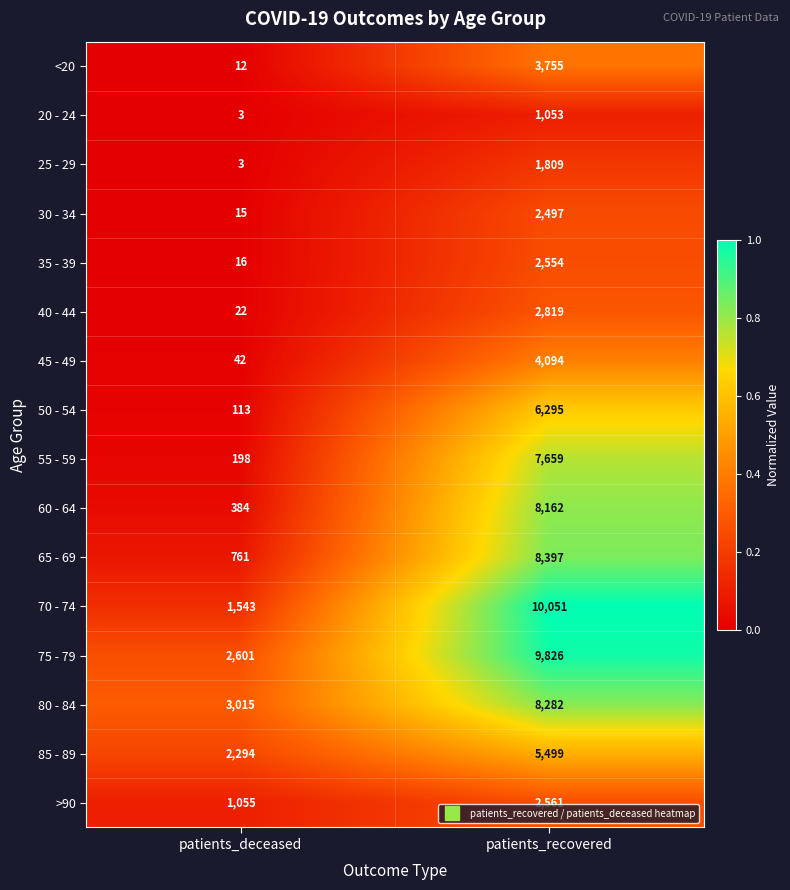

What is the sum of the 35 - 39 values at patients_deceased and patients_recovered?

2570